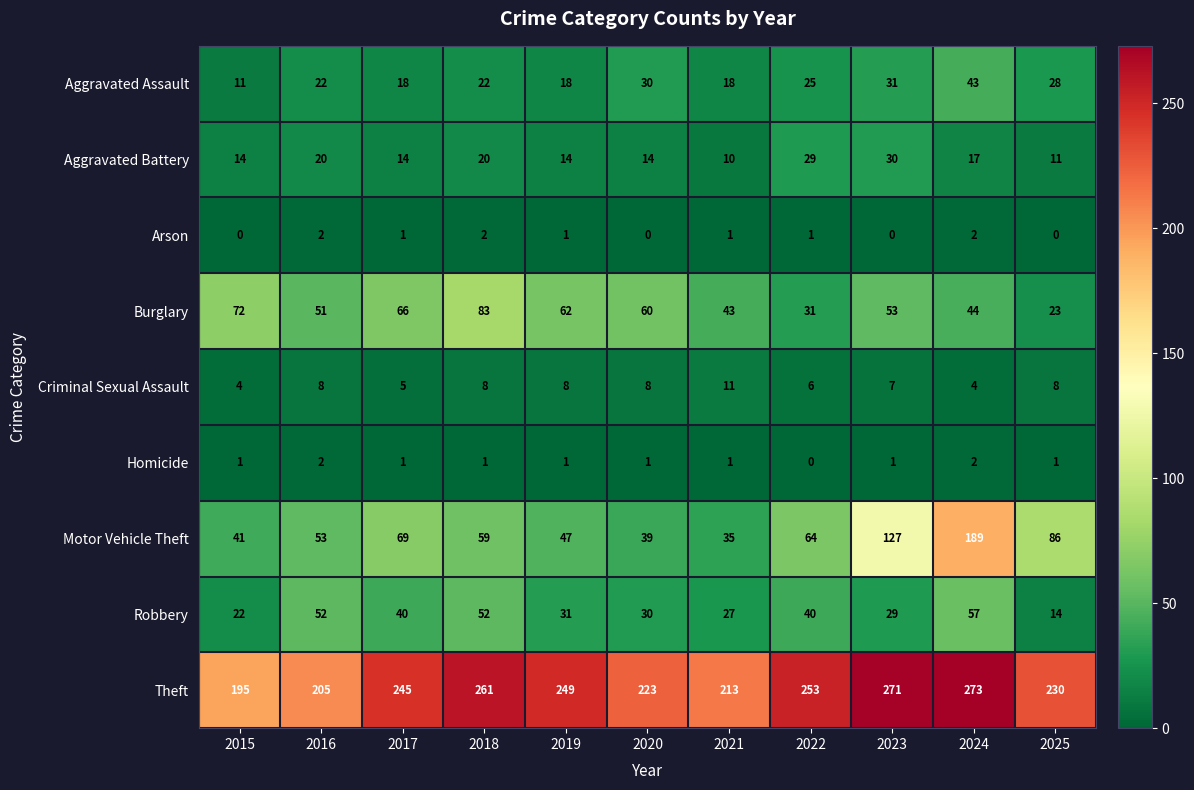

Rank the categories by Theft value from lowest to highest.

2015, 2016, 2021, 2020, 2025, 2017, 2019, 2022, 2018, 2023, 2024